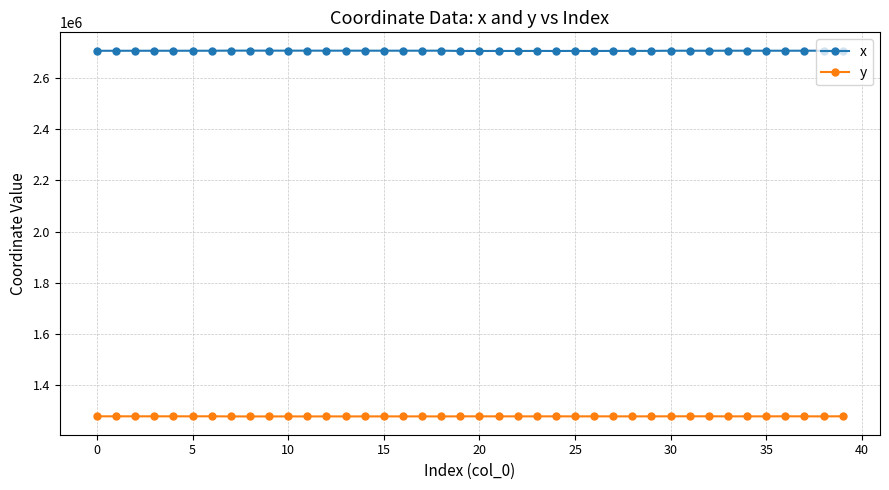

What is the minimum value for y?

1278740.5